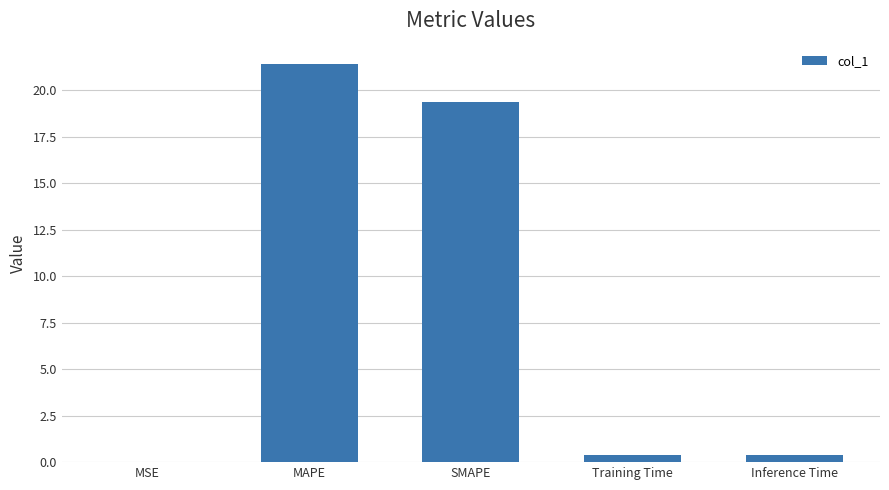

Where is the data nearest to the value 10?

SMAPE